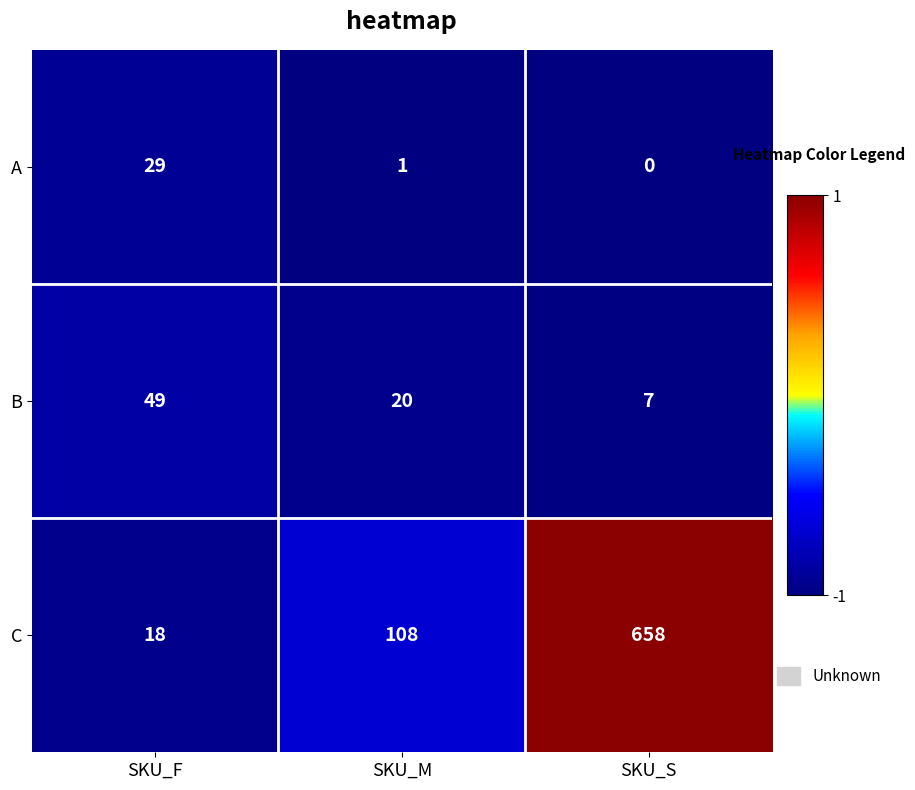

List the labels in order of C value, largest first.

SKU_S, SKU_M, SKU_F